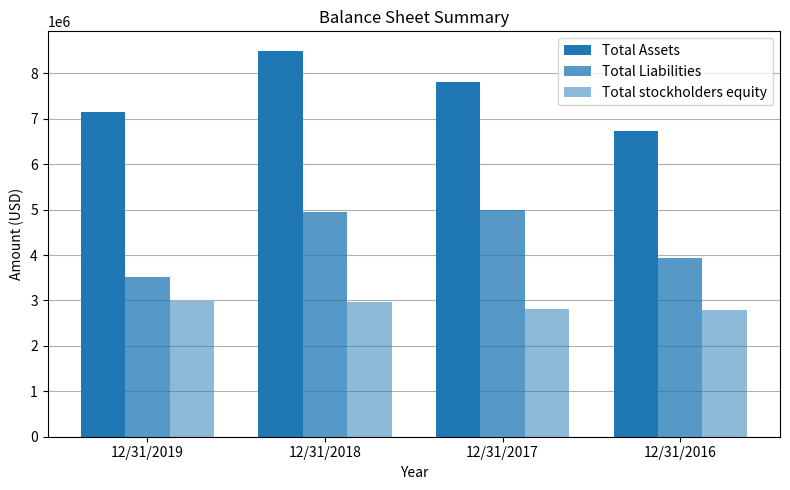

What is the maximum value for Total Liabilities?

4986825